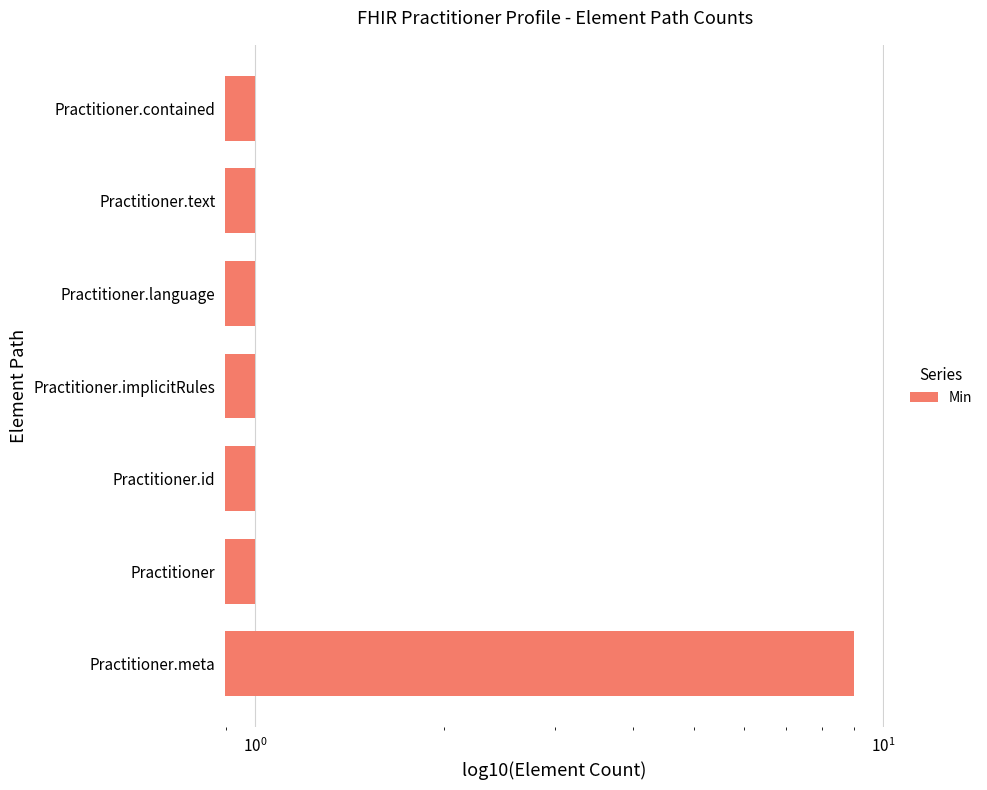

Reading right to left, what are all the values shown in this chart?

1	1	1	1	1	1	9